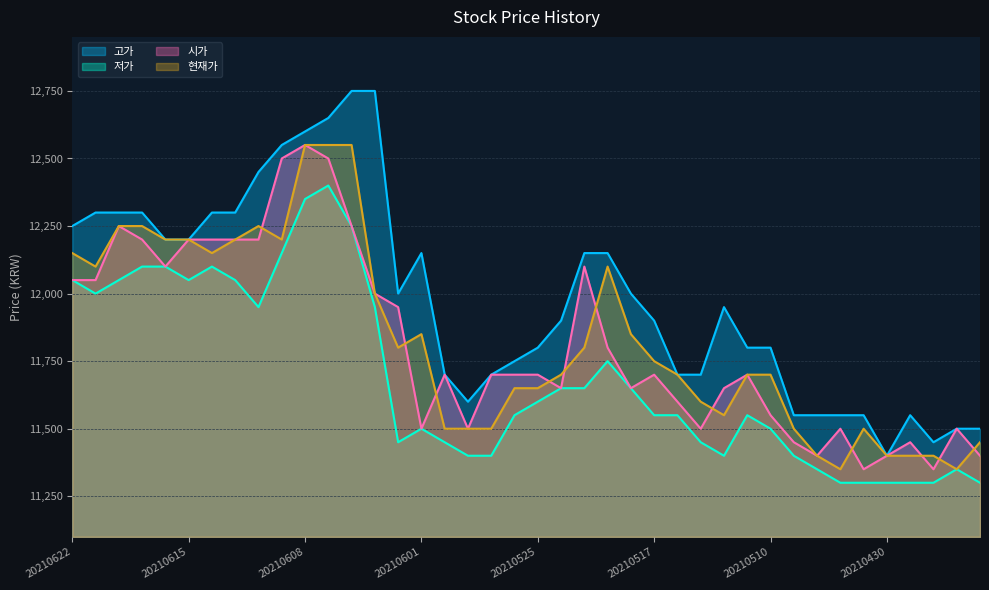

What is the smallest value displayed?

11300